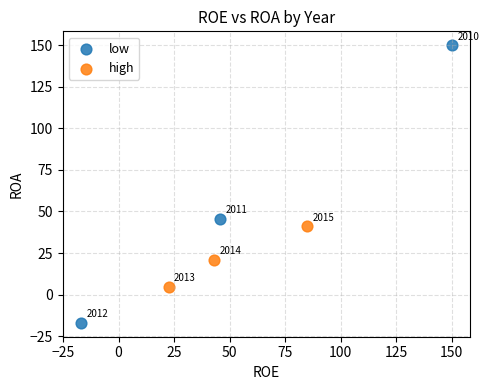

What are all the series names shown in the legend?

low, high